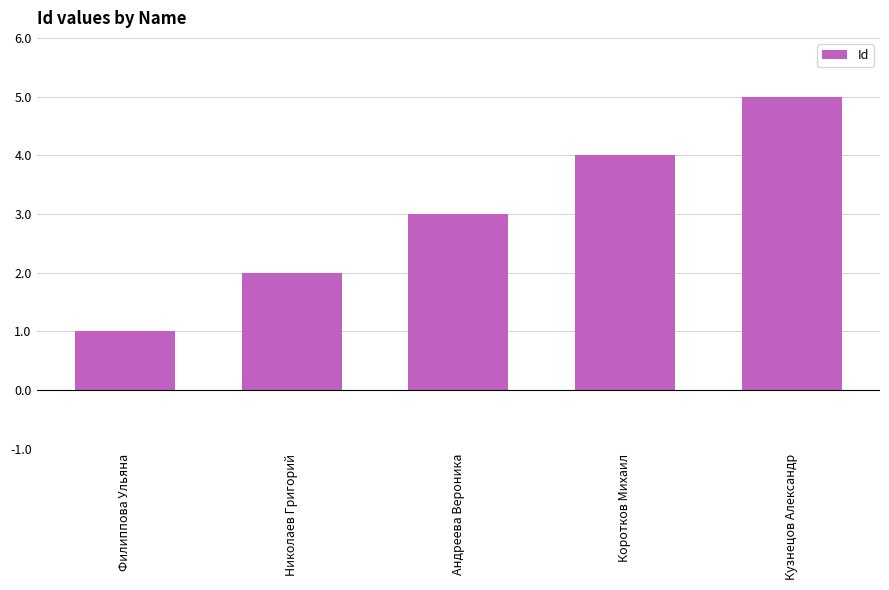

List the labels in order of value, smallest first.

Филиппова Ульяна, Николаев Григорий, Андреева Вероника, Коротков Михаил, Кузнецов Александр